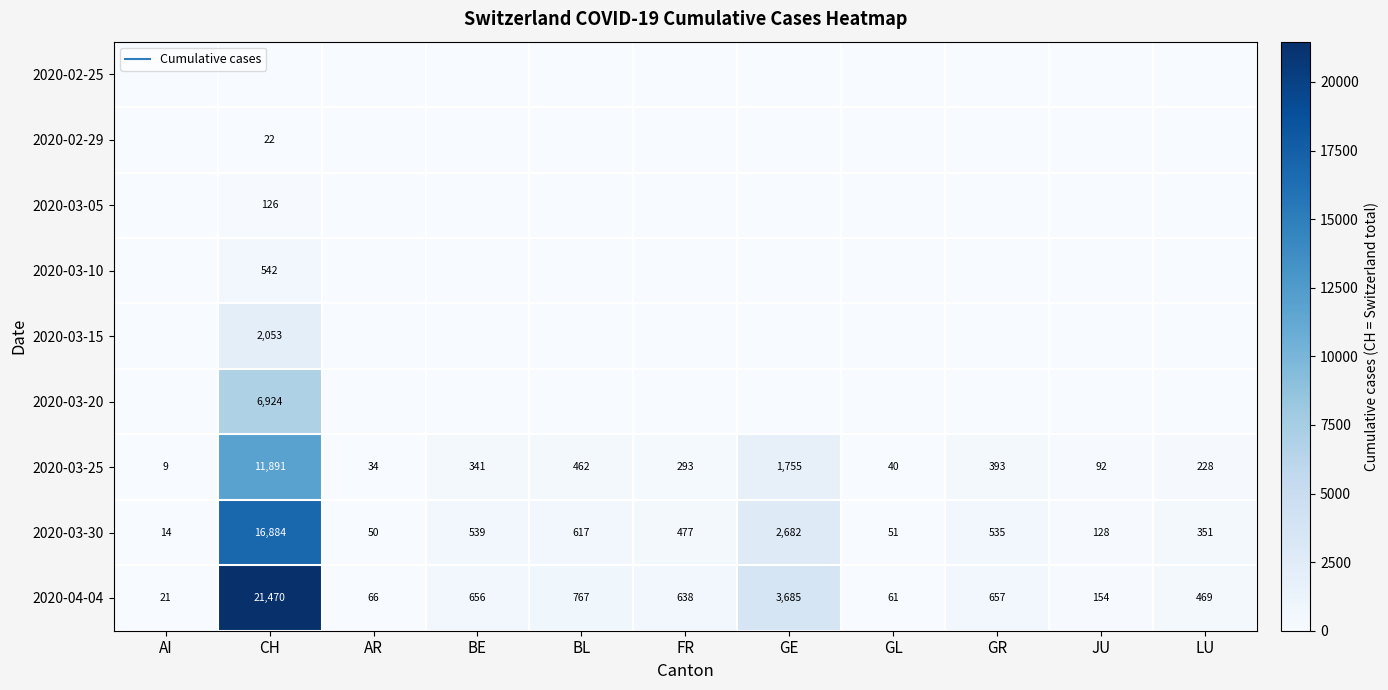

Is the value of 2020-02-29 at GR greater than the value of 2020-02-25 at BE?

No